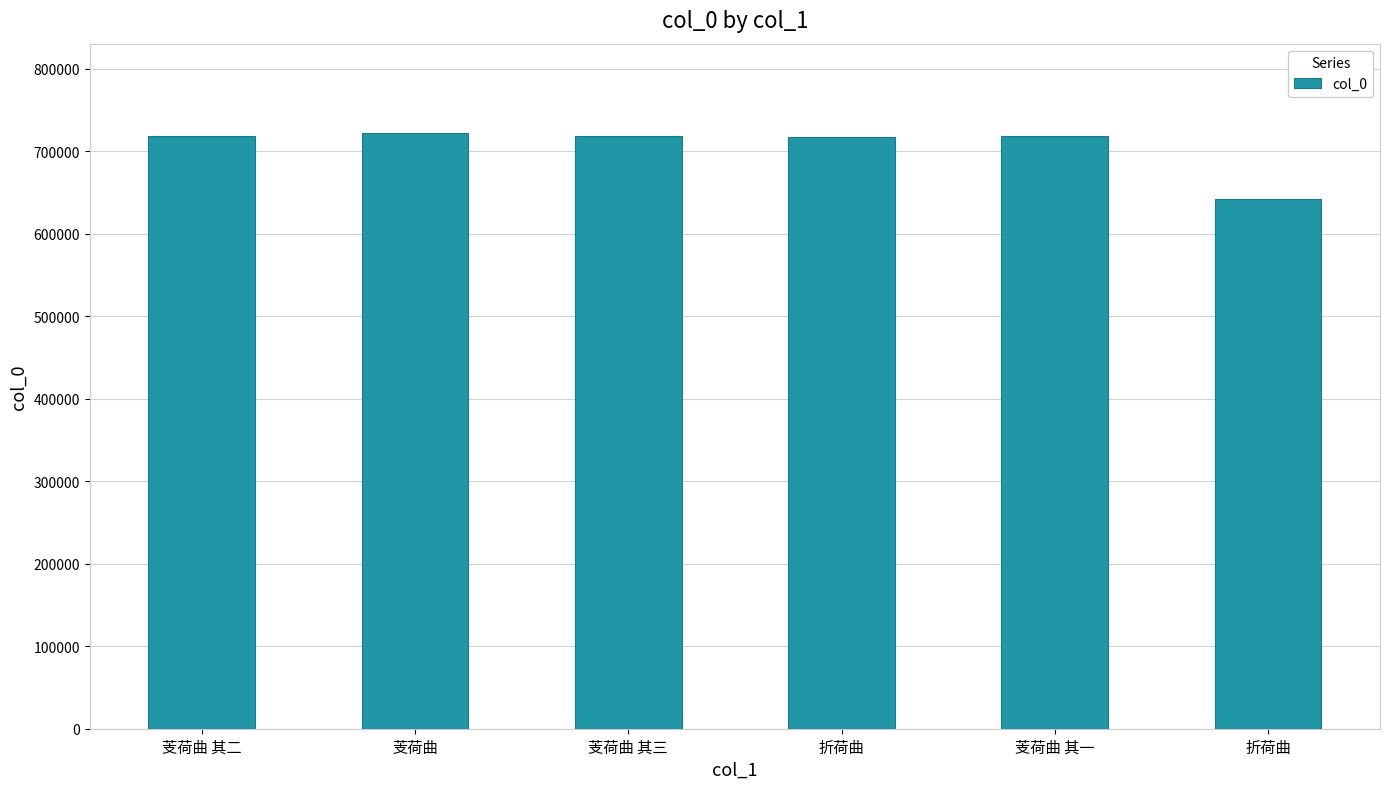

What is the value of the 1st bar from the left?

718071